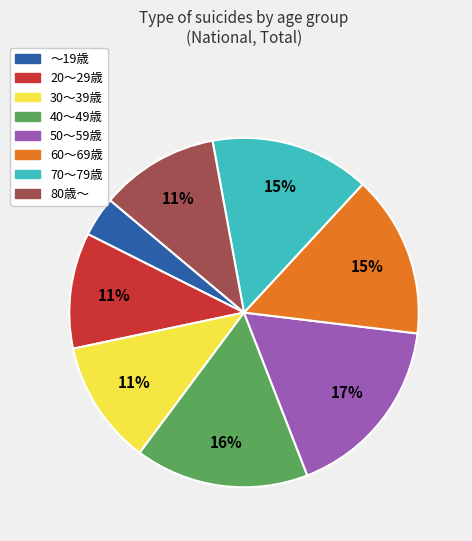

Do 60～69歳 and 80歳～ together represent more than half of the pie?

No